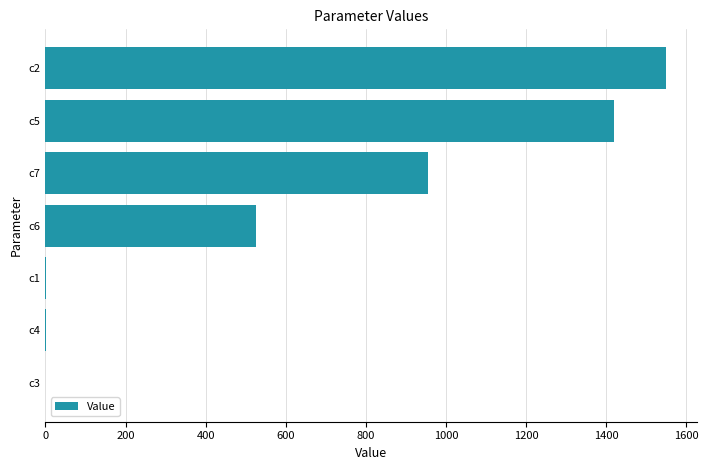

What is the change in value from c6 to c7?

+431.2